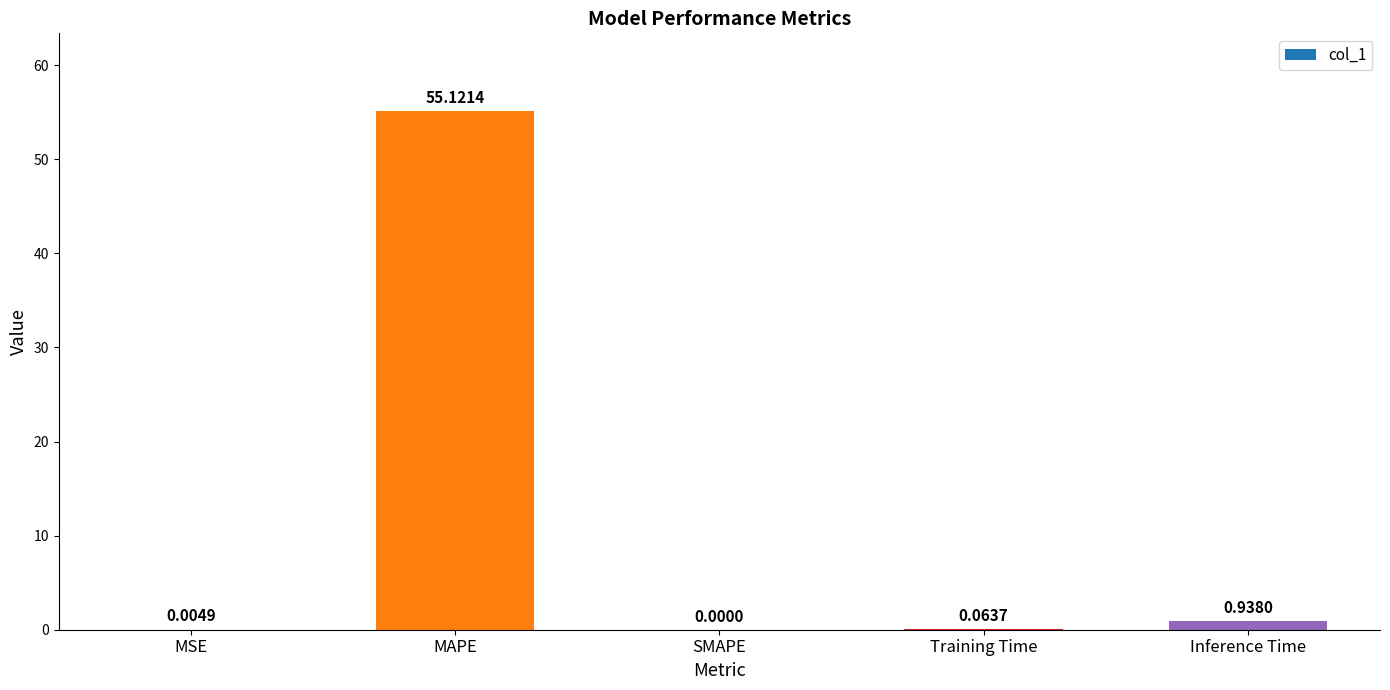

How many distinct data groups are displayed?

1